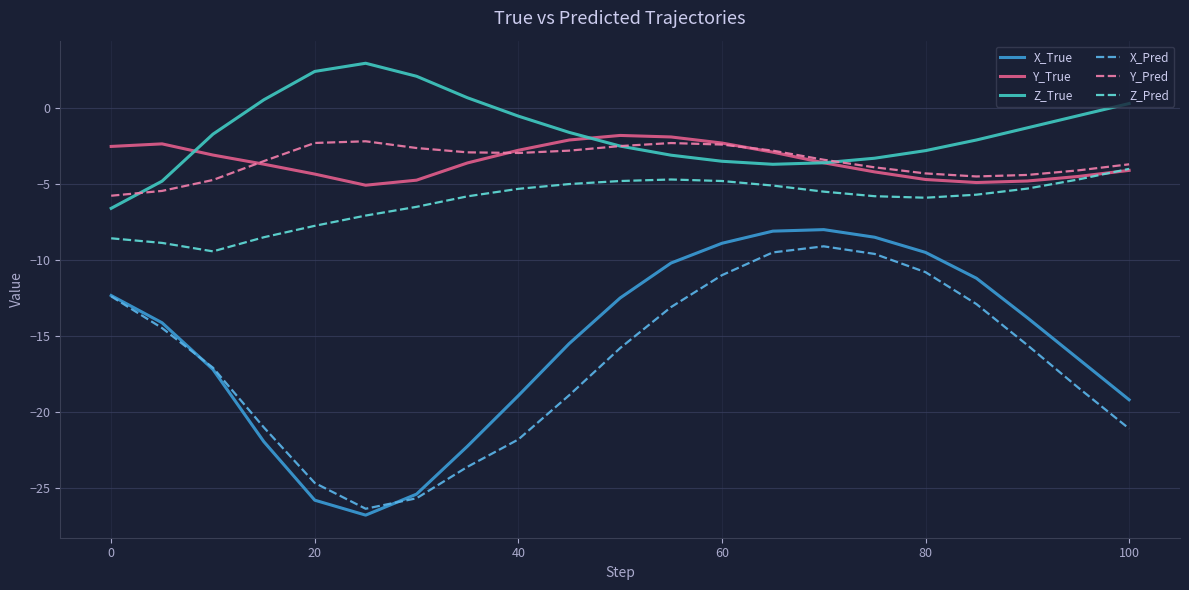

What is the highest value of the X_True series?

-8.0